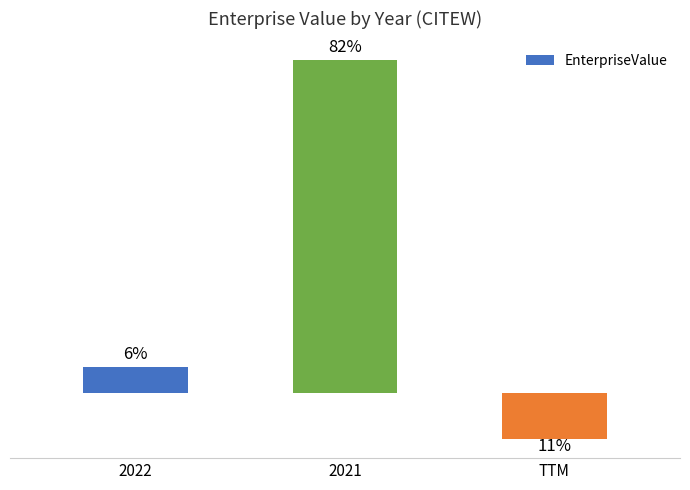

Does the chart contain any negative values?

Yes